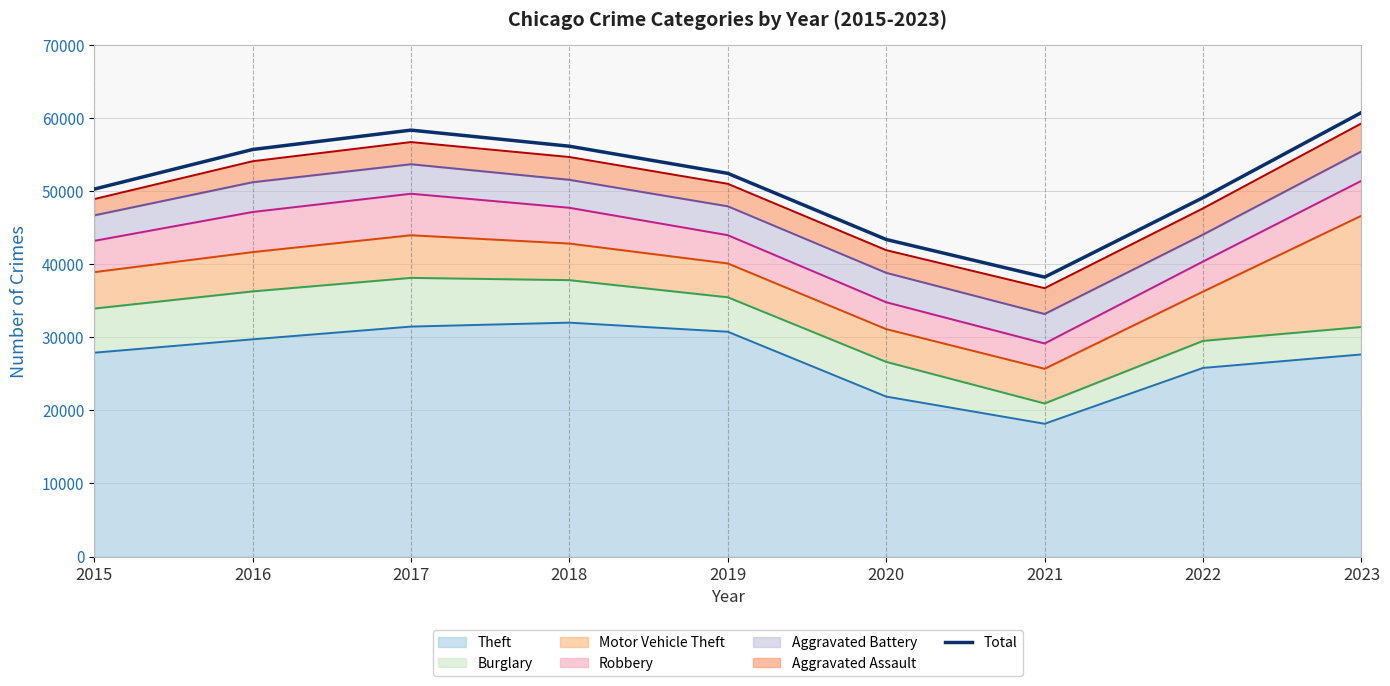

The value at 2020 is 43384. True or false?

True